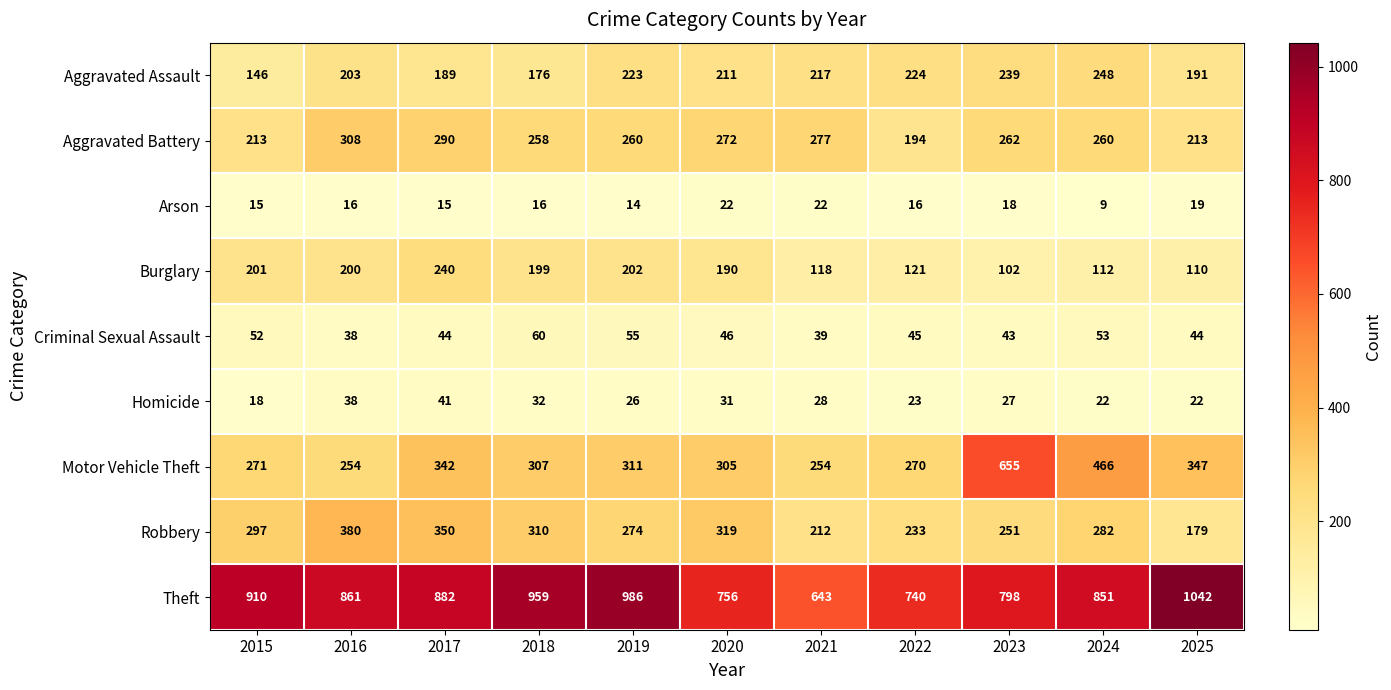

What is the sum of the Theft values at 2025 and 2016?

1903